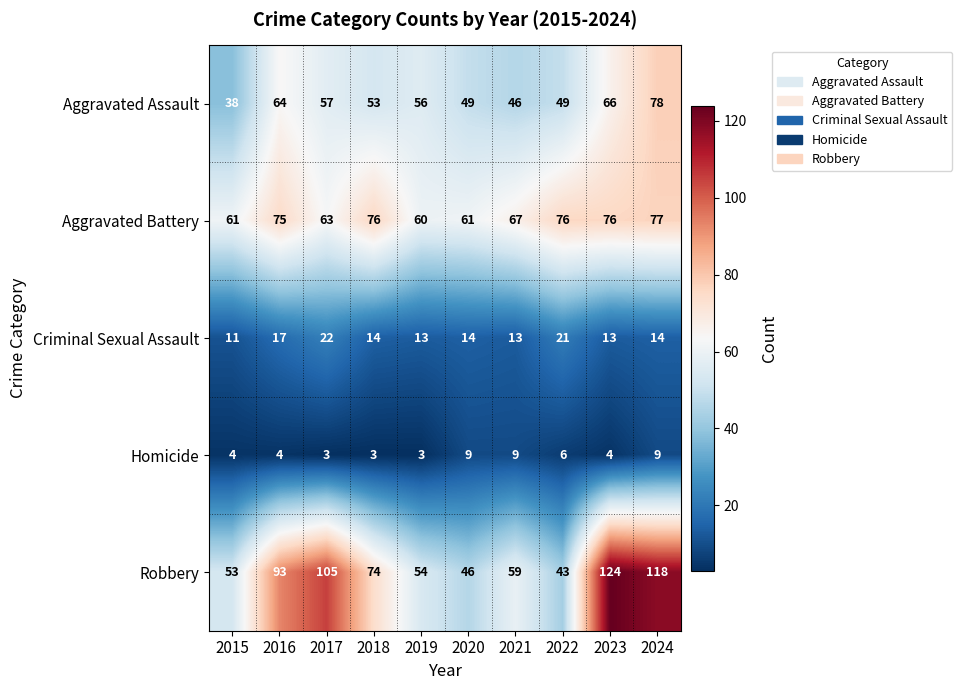

At which category is the sum across all series the highest?

2024